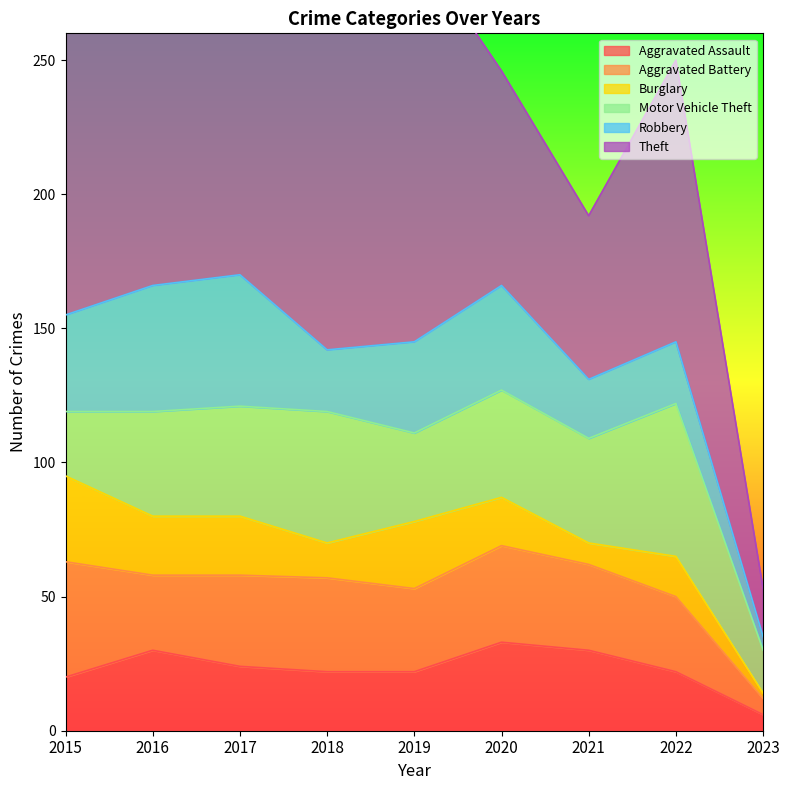

At how many categories does at least one series exceed 128?

5